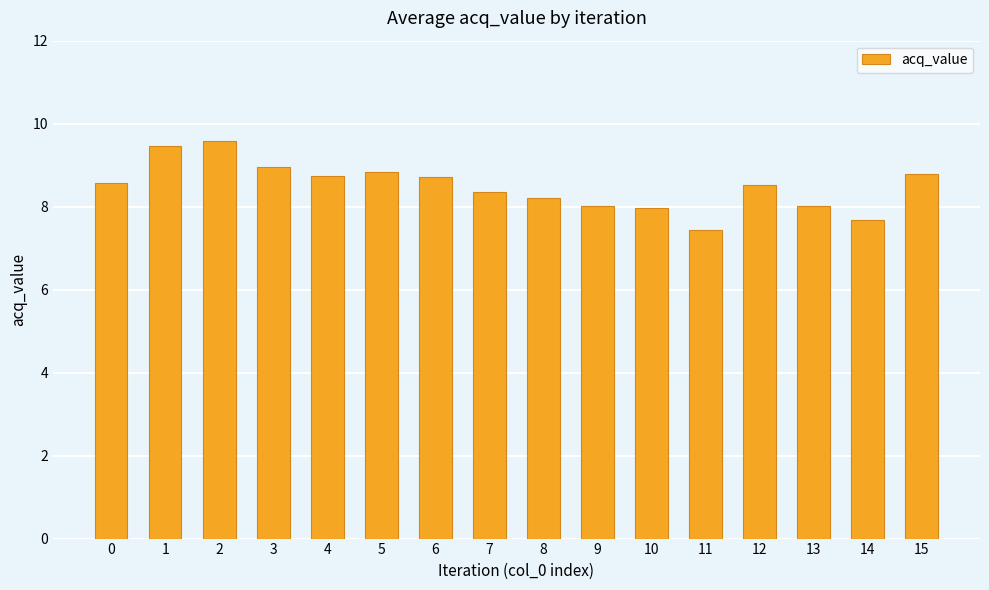

How many bars are there in total?

16